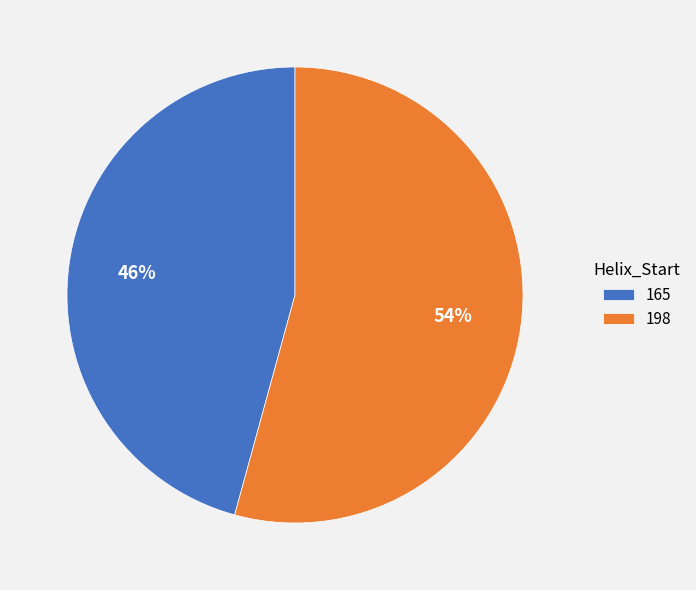

True or false: 198 accounts for 69% of the total.

False